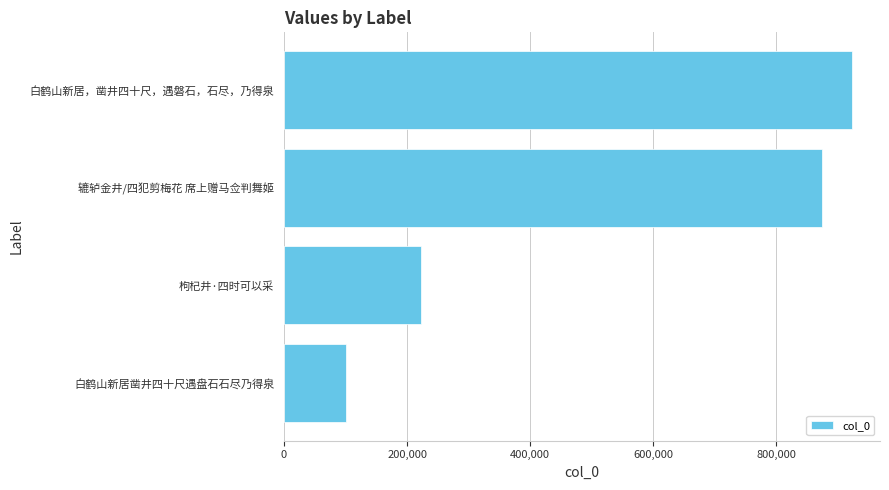

List the labels in order of value, largest first.

白鹤山新居，凿井四十尺，遇磐石，石尽，乃得泉, 辘轳金井/四犯剪梅花 席上赠马佥判舞姬, 枸杞井·四时可以采, 白鹤山新居凿井四十尺遇盘石石尽乃得泉